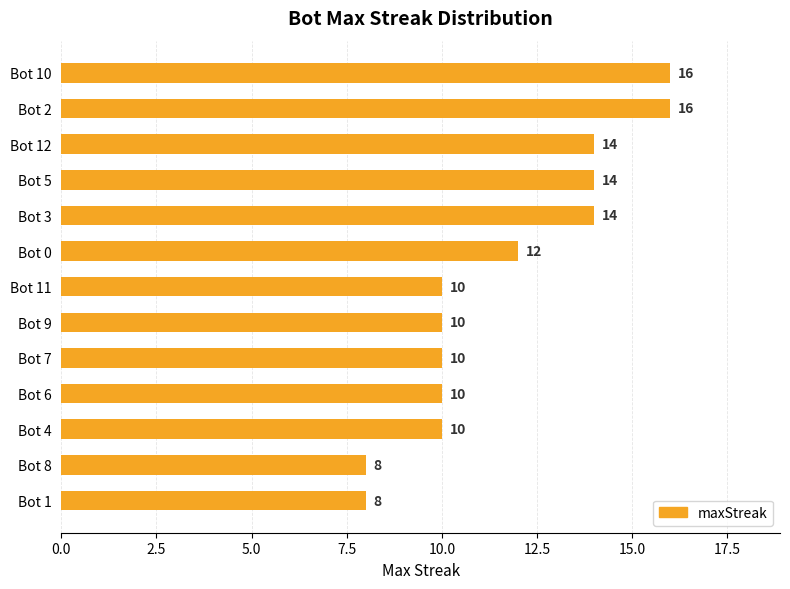

What position from the top is Bot 2?

2